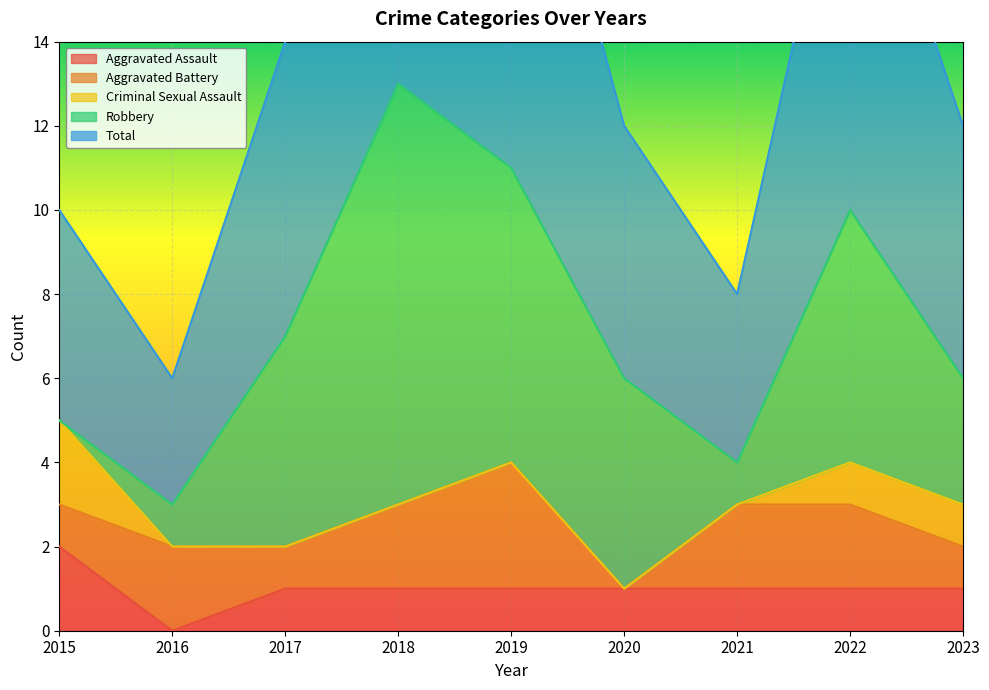

The value of Aggravated Battery at 2021 is 2. True or false?

True